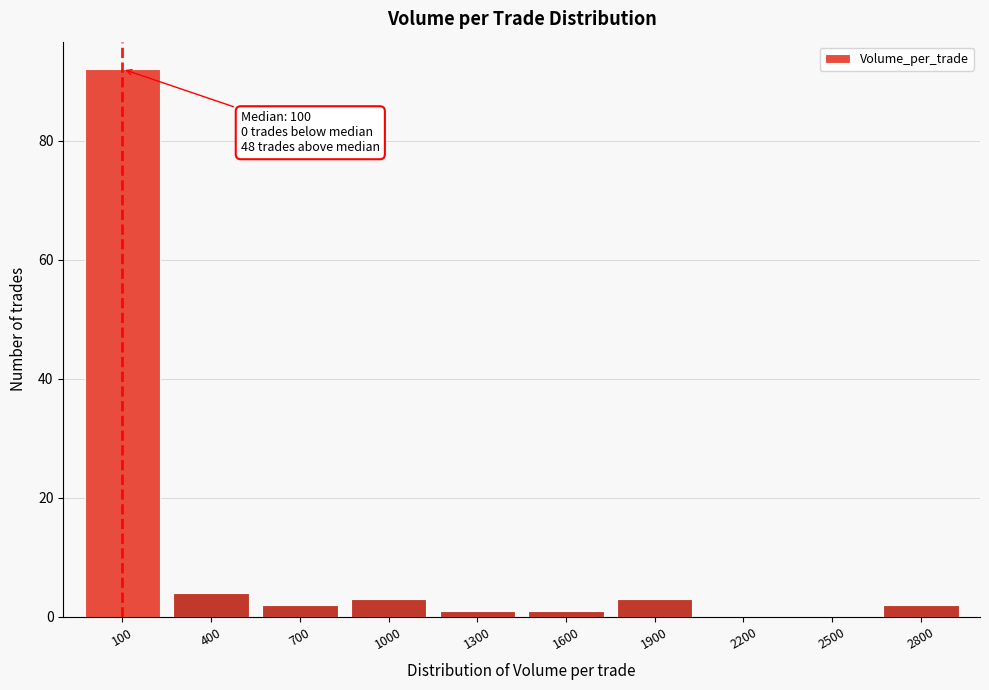

Reading right to left, what are all the values shown in this chart?

2800=2	2500=0	2200=0	1900=3	1600=1	1300=1	1000=3	700=2	400=4	100=92